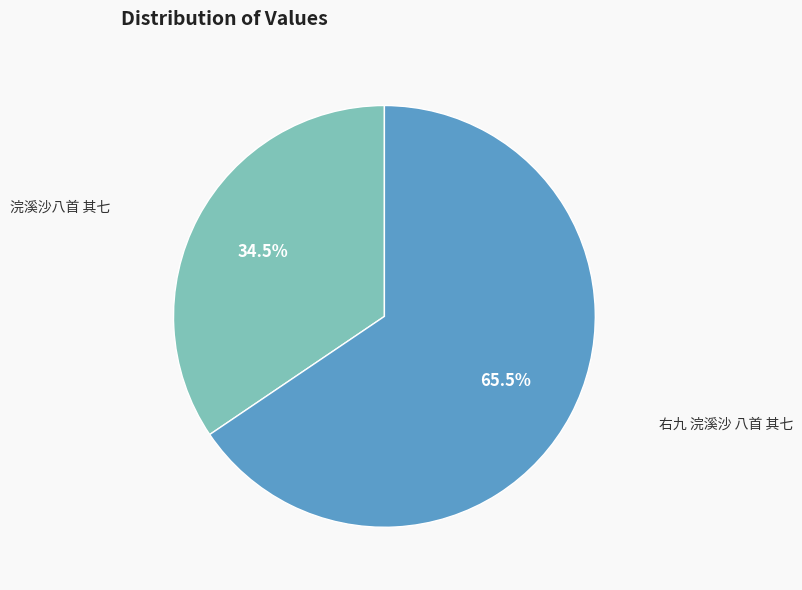

Between 右九 浣溪沙 八首 其七 and 浣溪沙八首 其七, which is larger?

右九 浣溪沙 八首 其七